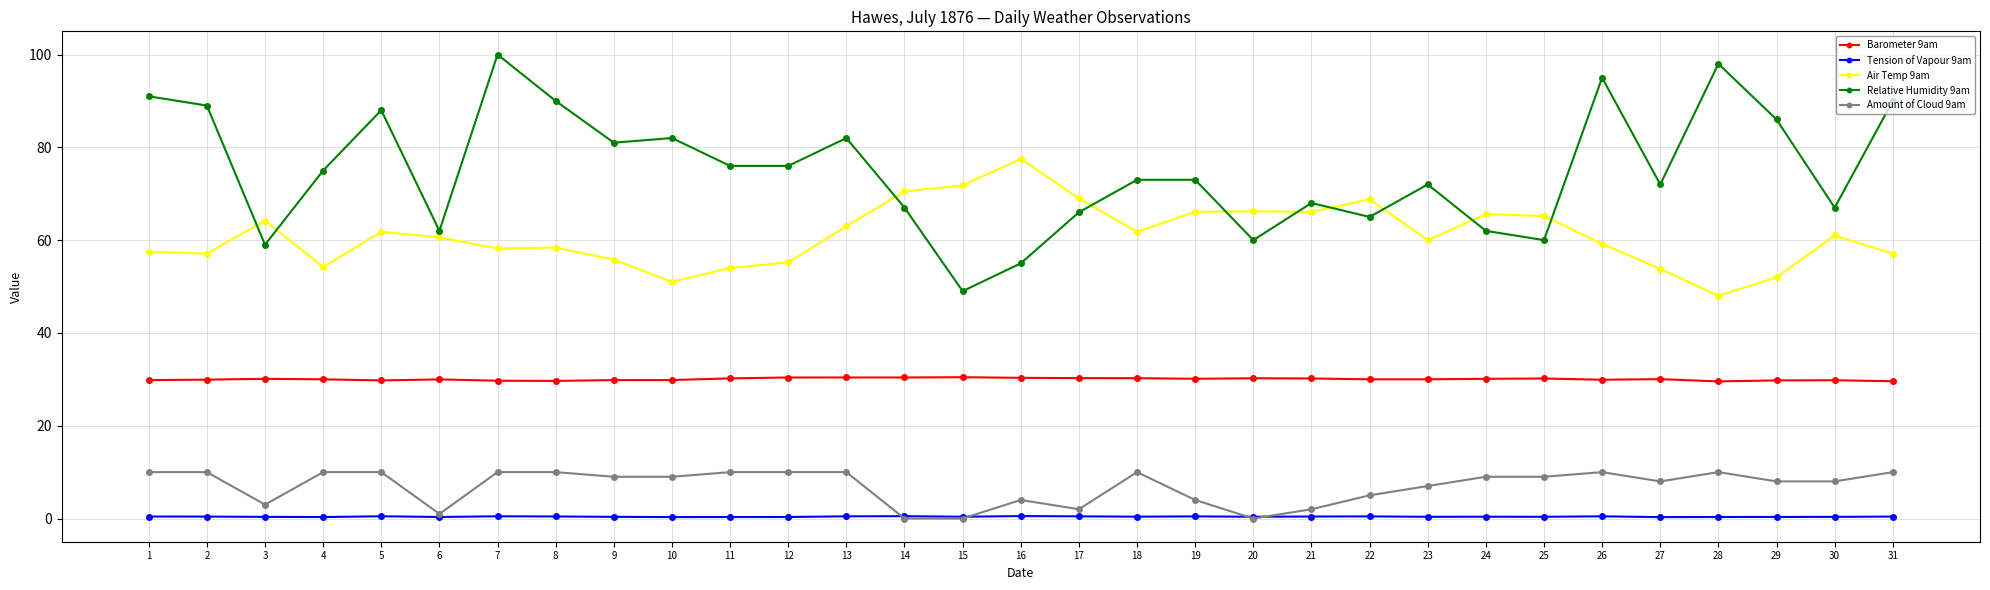

What are all the series names shown in the legend?

Barometer 9am, Tension of Vapour 9am, Air Temp 9am, Relative Humidity 9am, Amount of Cloud 9am